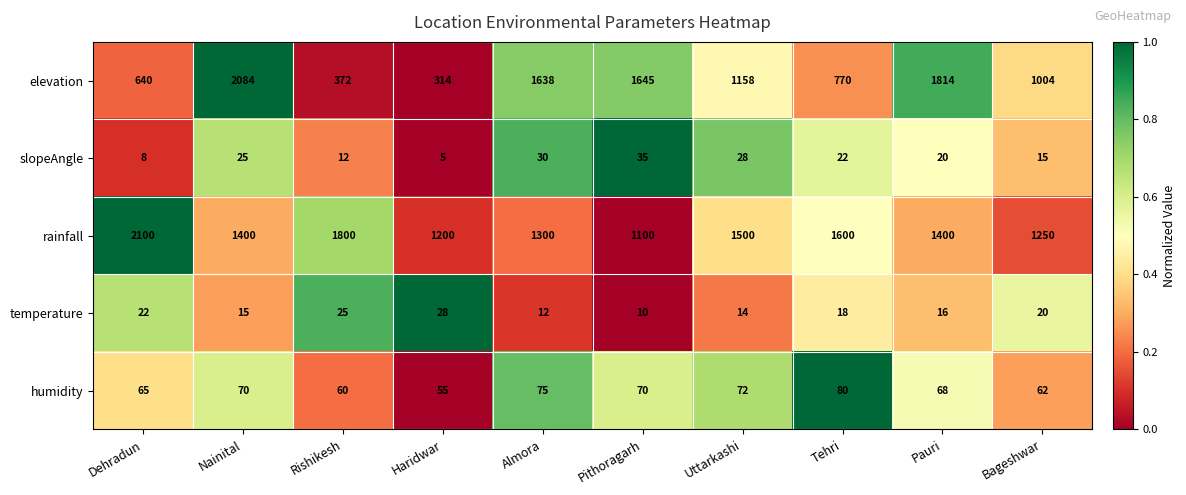

List the series in order of their peak value, lowest first.

temperature, slopeAngle, humidity, elevation, rainfall